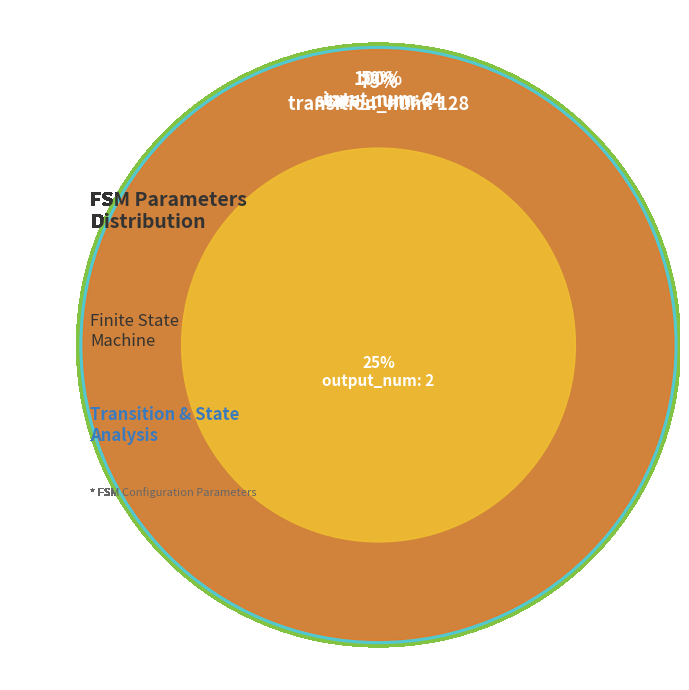

To the nearest percent, what is the difference between the state_num and transition_num slice percentages?

33%